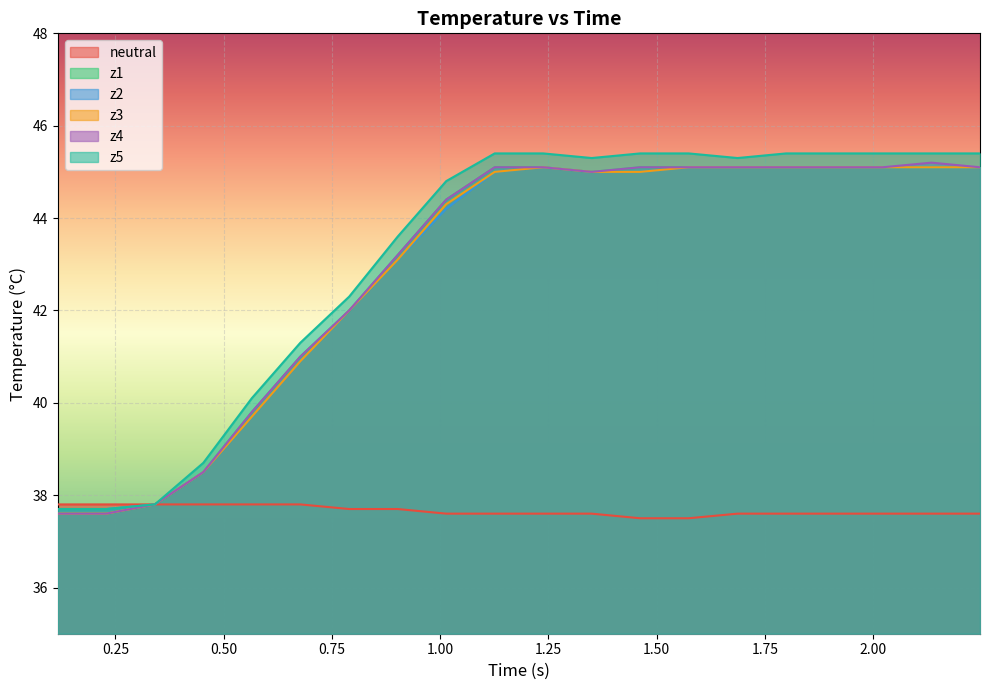

What is the highest value of the z3 series?

45.1